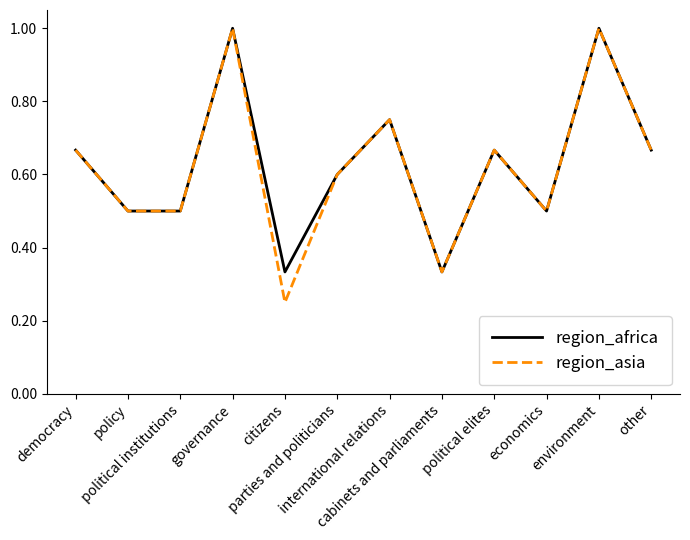

What is the sum of the region_asia values at international relations and parties and politicians?

1.4